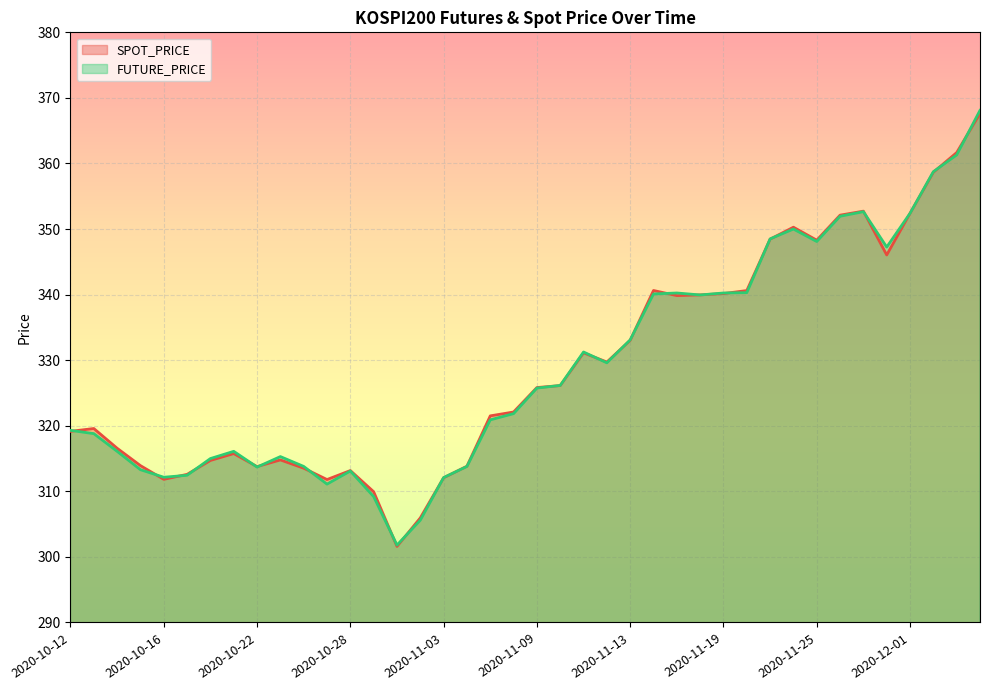

What value does the FUTURE_PRICE series have at 2020-10-12?

319.3